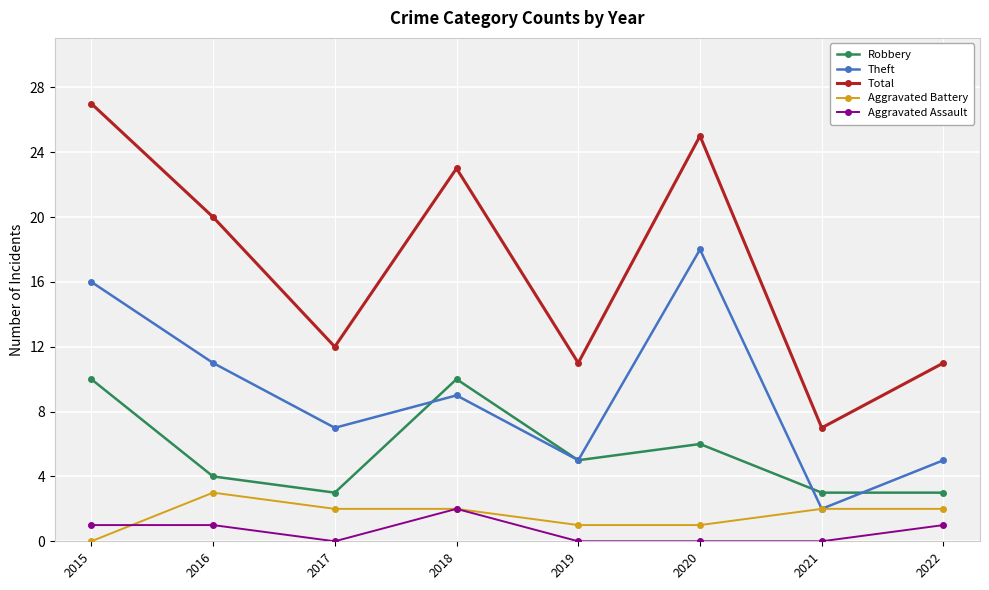

What is the difference between the highest and lowest values at 2017?

12